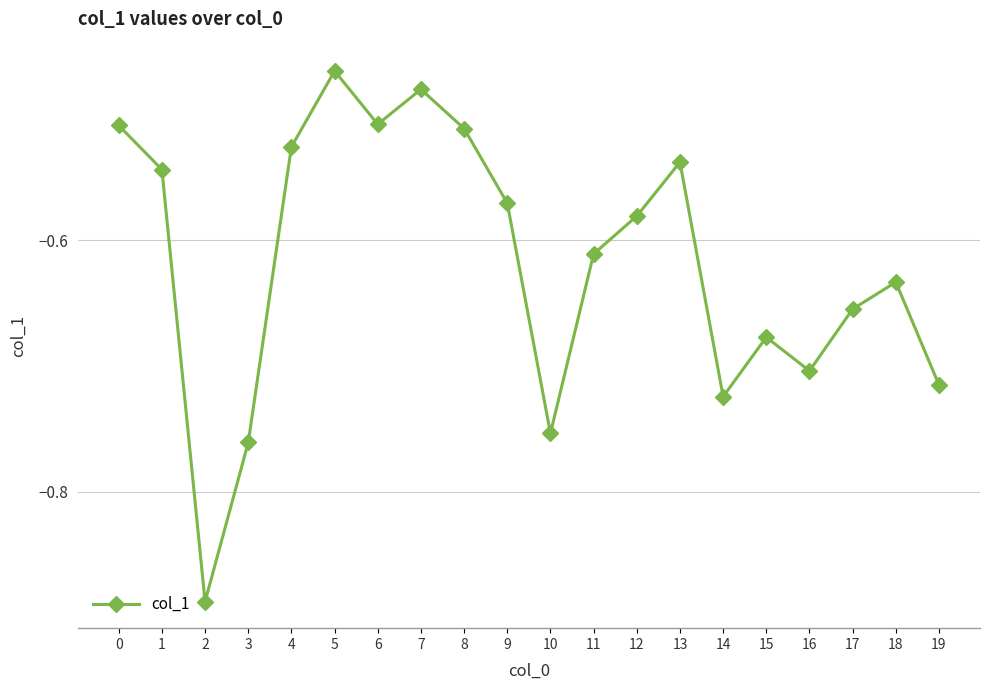

What is the difference between the values at 18 and 9?

0.1